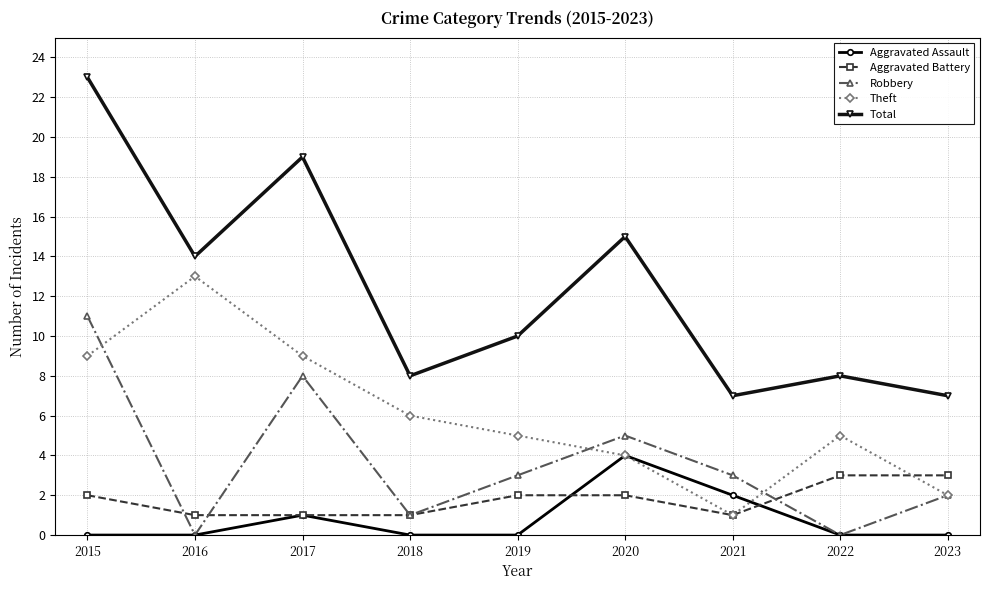

What is the difference between the highest and lowest values at 2018?

8